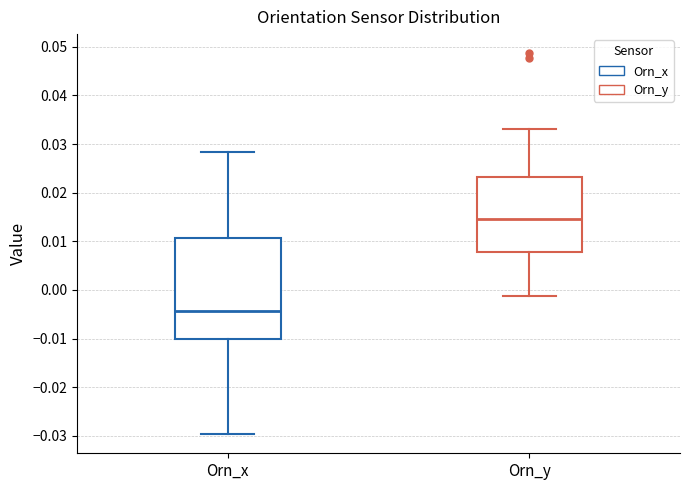

Reading left to right, transcribe this box plot: for each box, give where its median line is, the range the box spans, and where its two whiskers end, as read against the y-axis. The values are not printed on the chart, so give them approximately, as read against the axis.

Orn_x: median -0.004, box -0.010 to 0.011, whiskers -0.030 to 0.028
Orn_y: median 0.014, box 0.008 to 0.023, whiskers -0.001 to 0.033